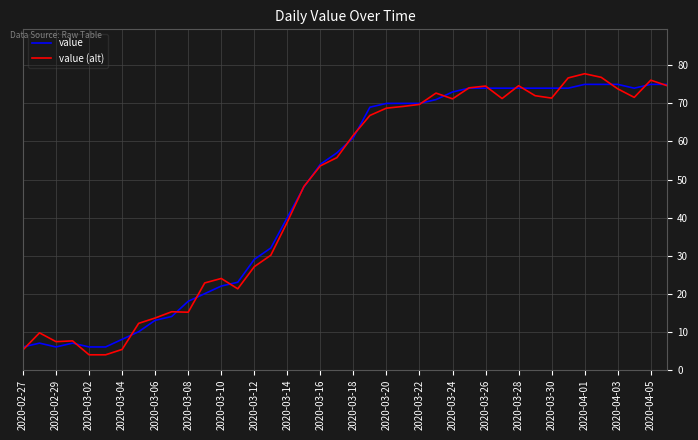

Which series has the widest spread of values?

value (alt)